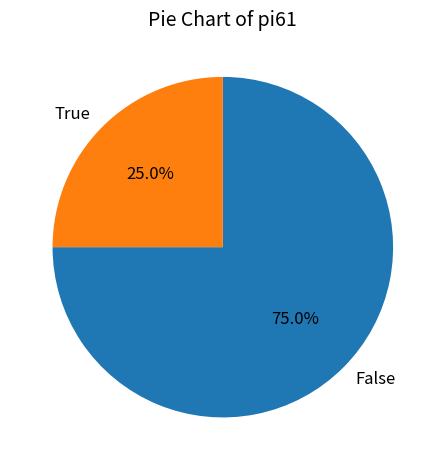

What is the largest slice in the pie chart?

False